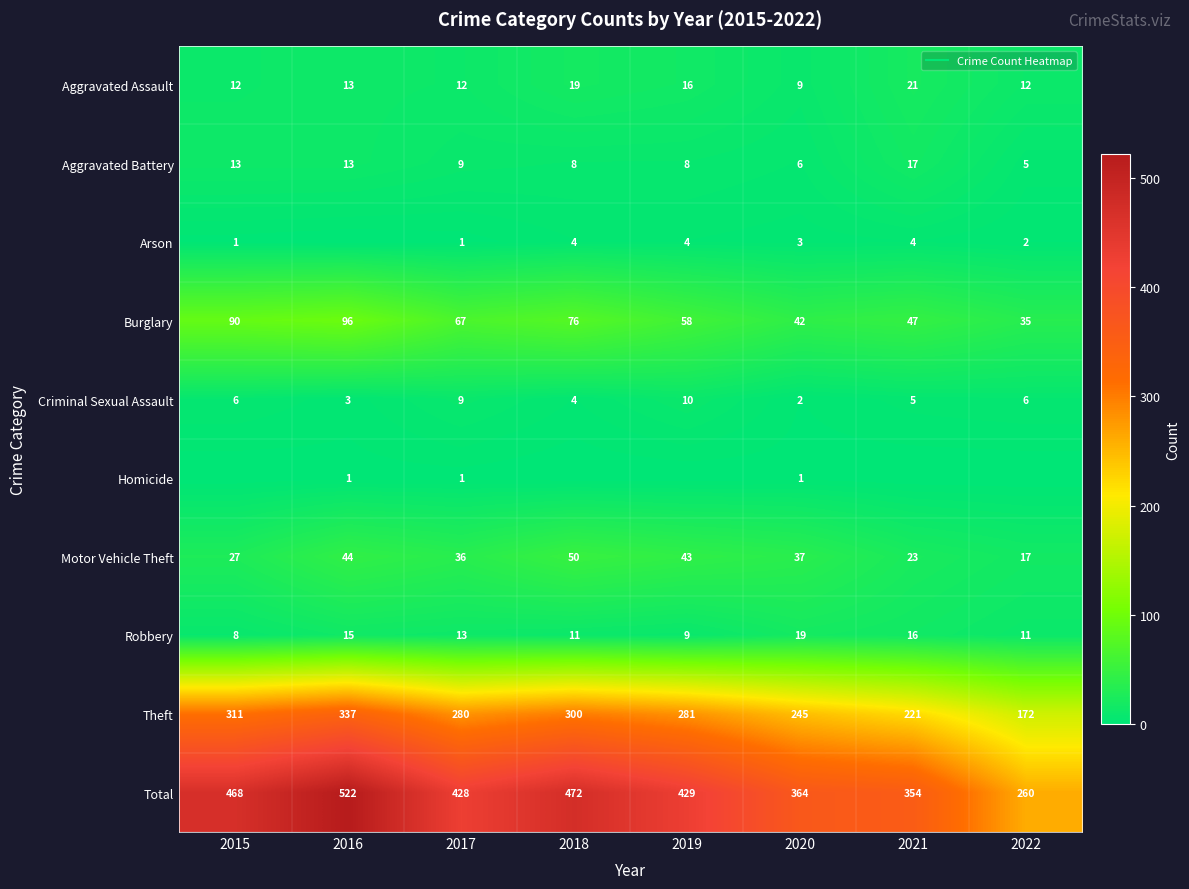

Which series changed the most between 2019 and 2022?

Total